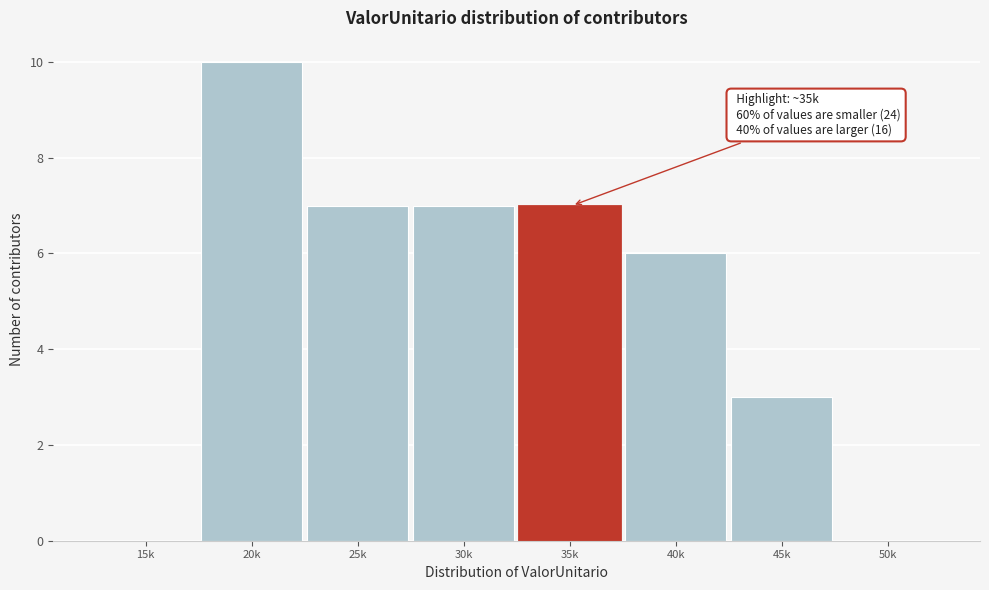

Reading left to right, transcribe all the data shown in this chart.

15k=0	20k=10	25k=7	30k=7	35k=7	40k=6	45k=3	50k=0